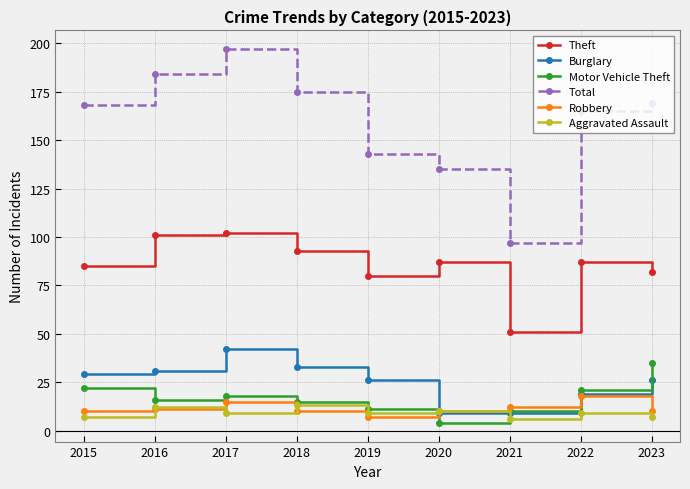

What is the highest value of the Aggravated Assault series?

13